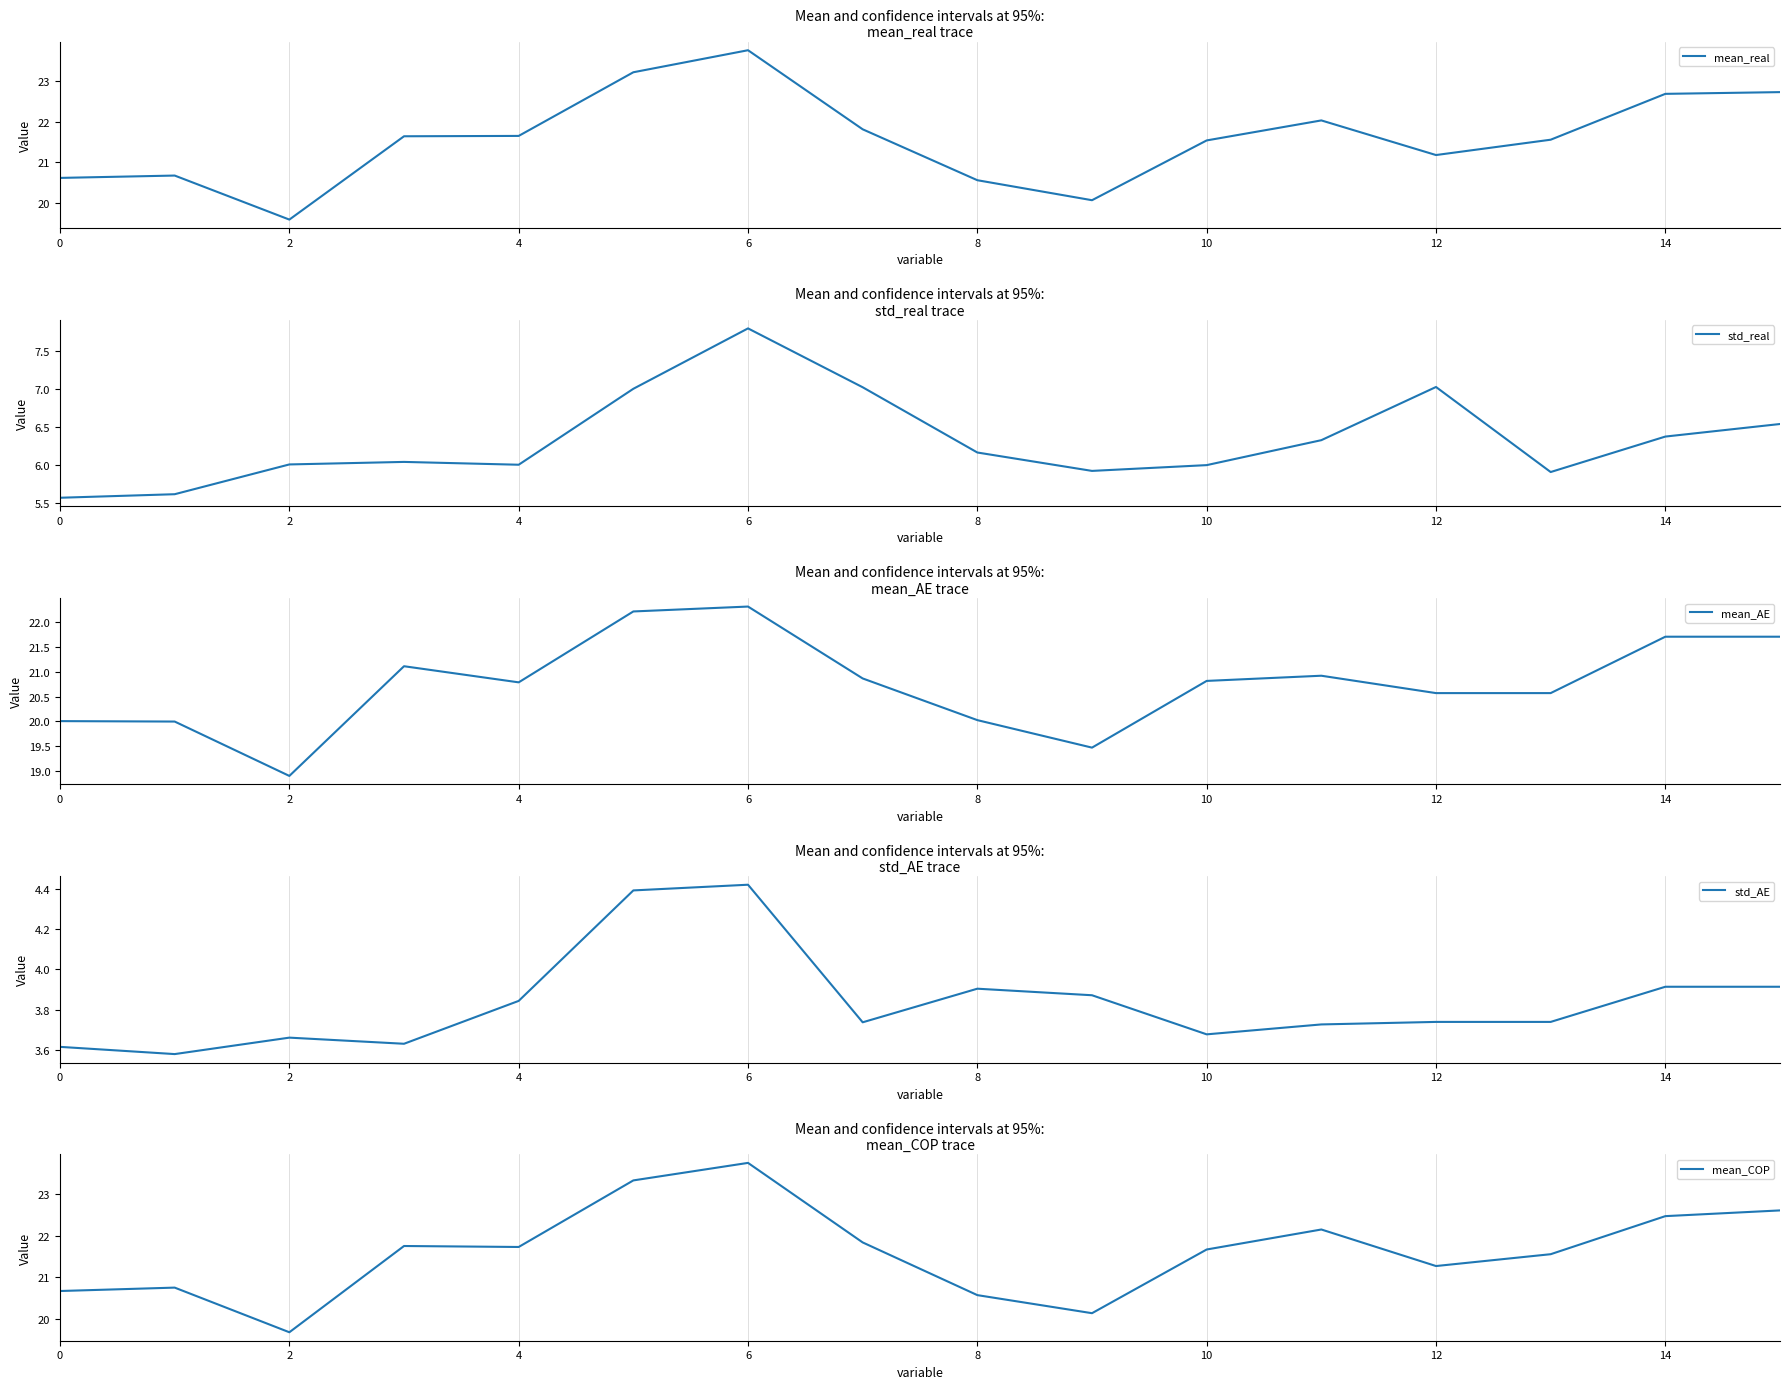

The value of mean_real at 6 is 23.8. True or false?

True